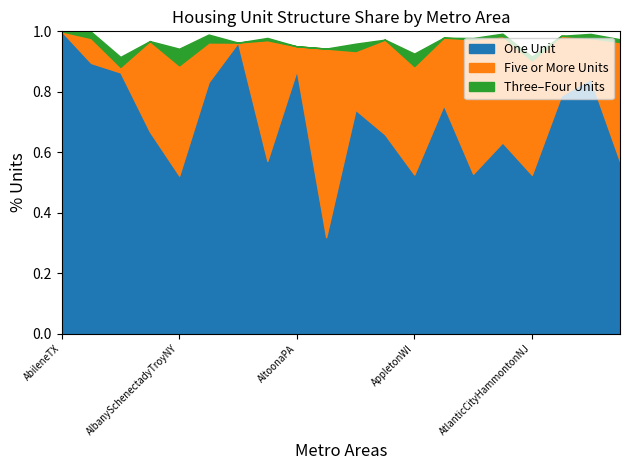

How many lines are shown in the chart?

3